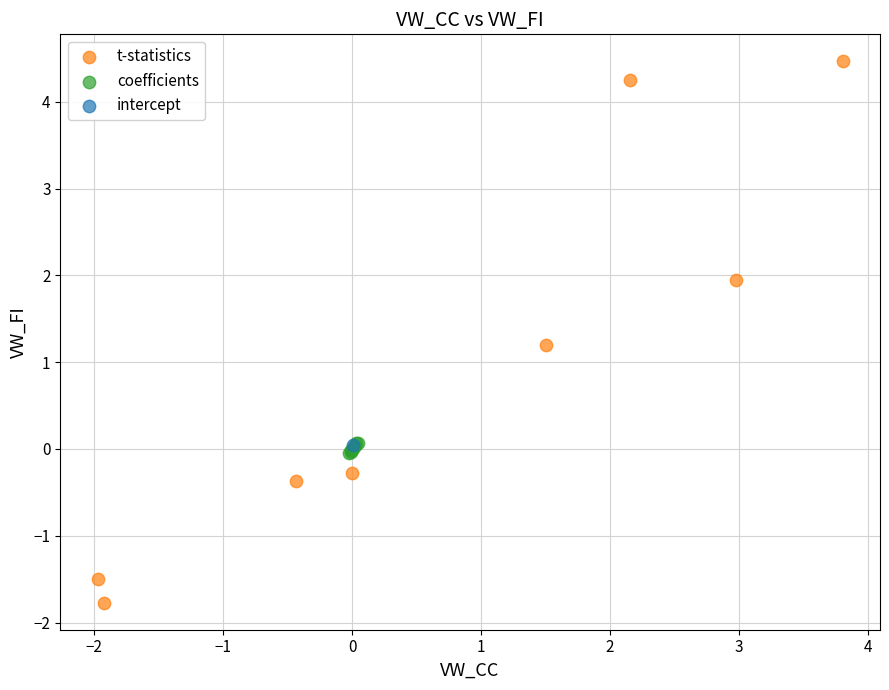

What are all the series names shown in the legend?

t-statistics, coefficients, intercept